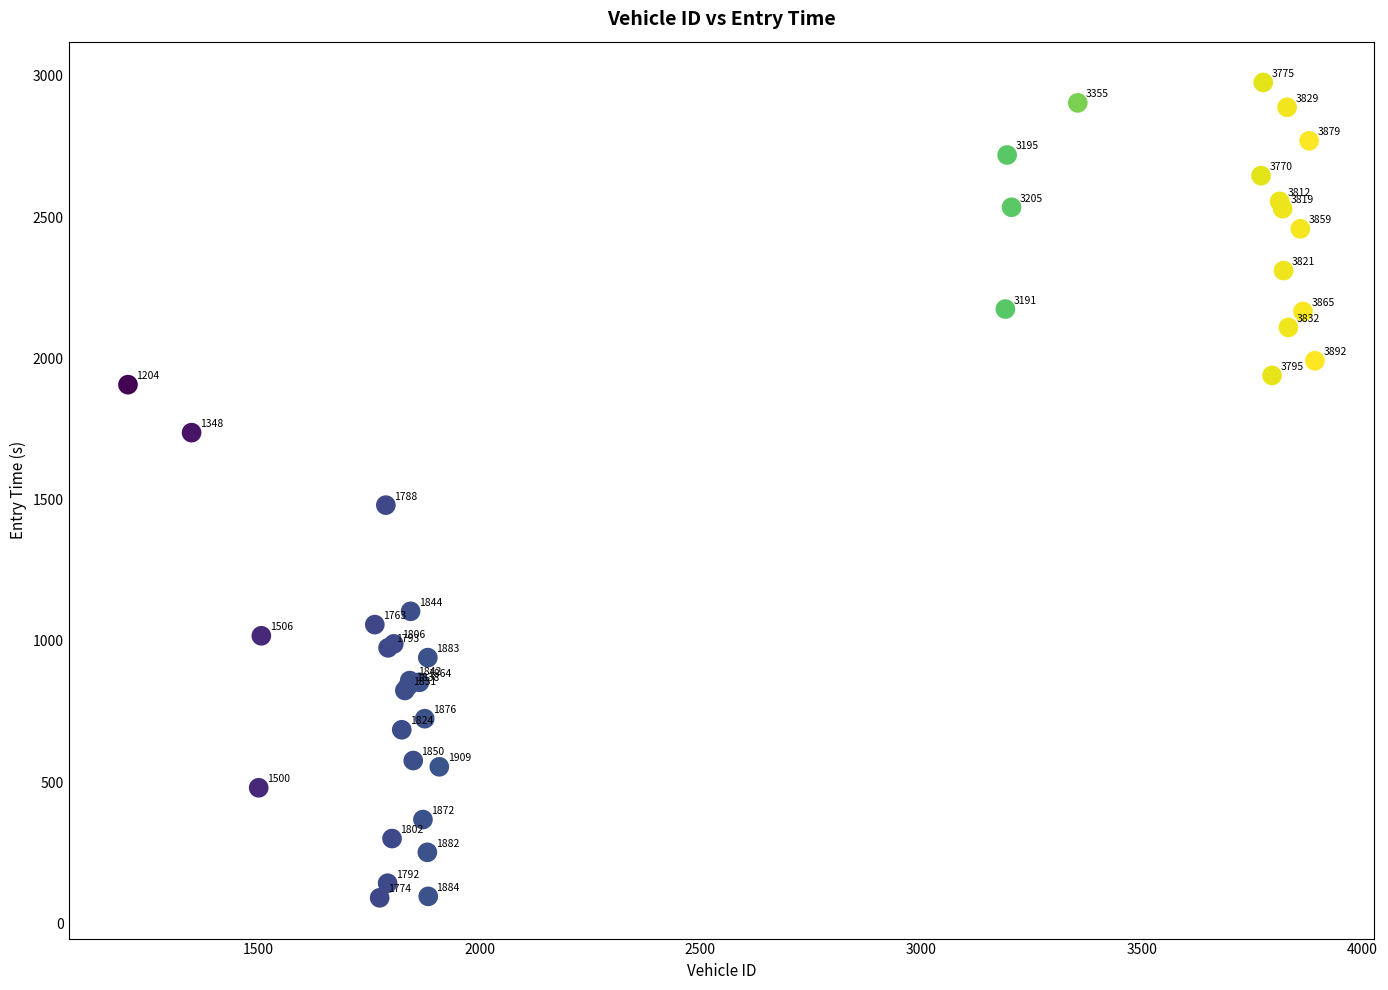

What Y value in the scatter plot is closest to 1533?

1480.6